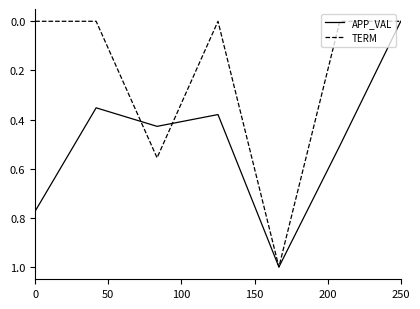

True or false: APP_VAL and TERM intersect in this chart.

True